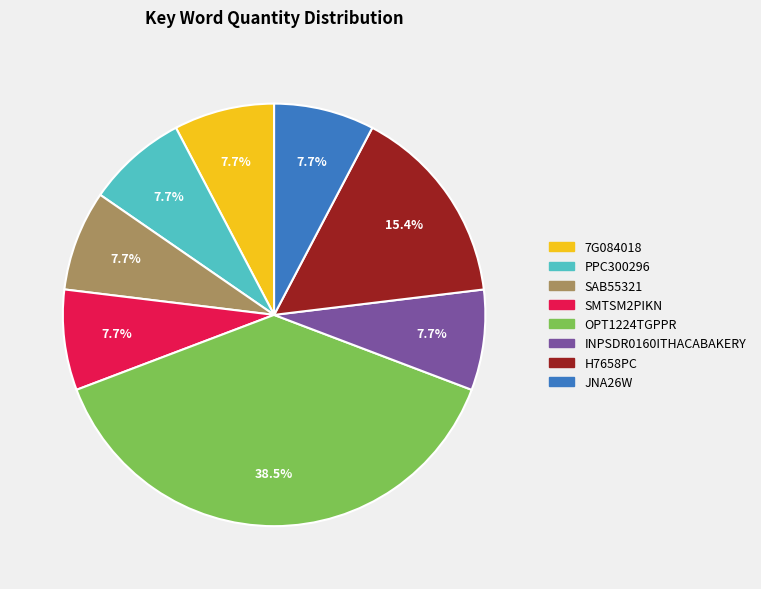

To the nearest percent, what portion does INPSDR0160ITHACABAKERY represent?

8%